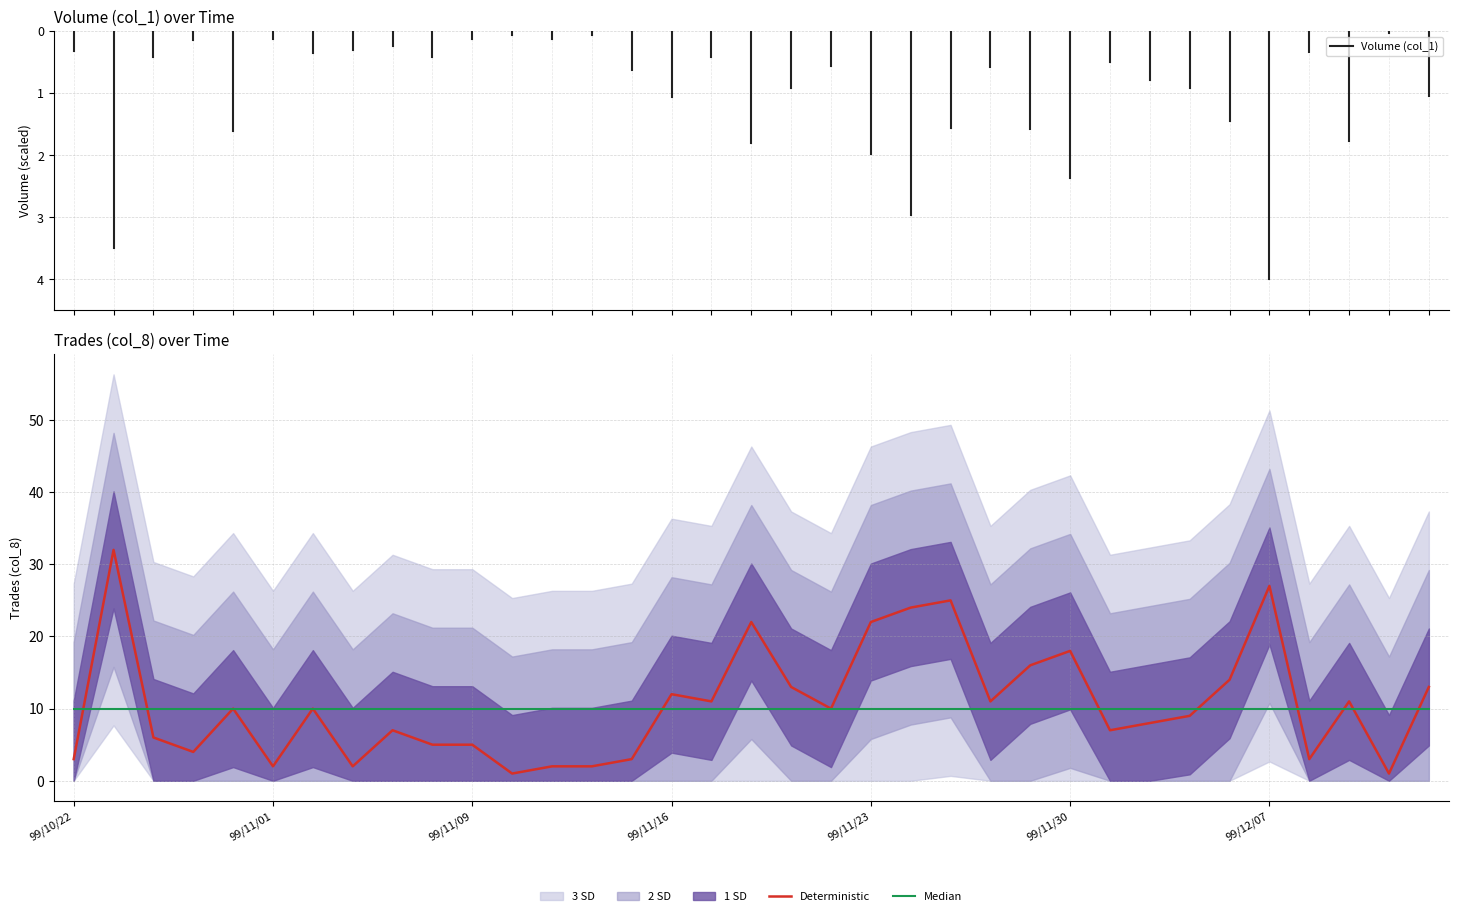

What value does the Median series have at 17?

10